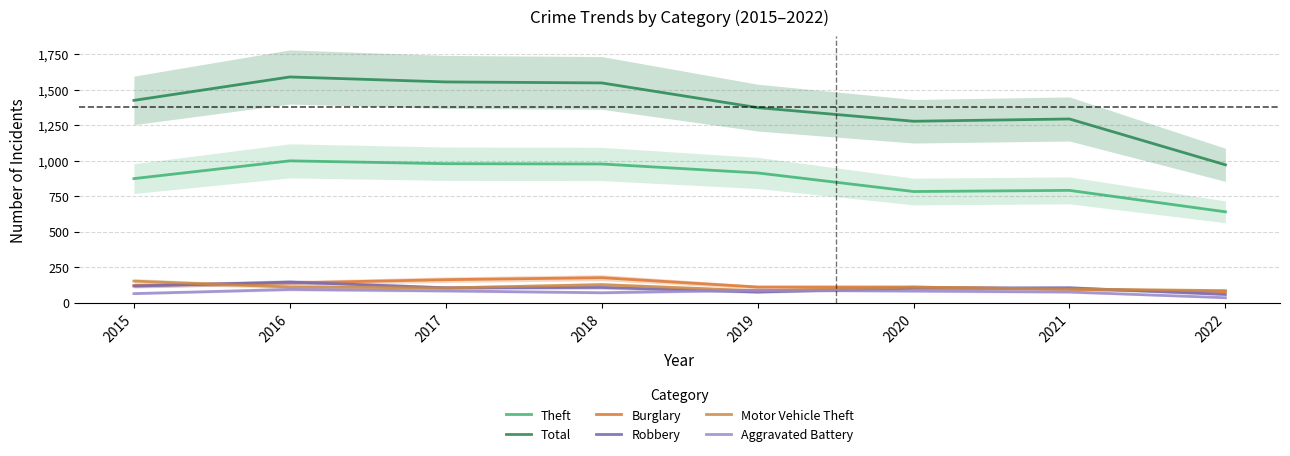

How many lines are shown in the chart?

6